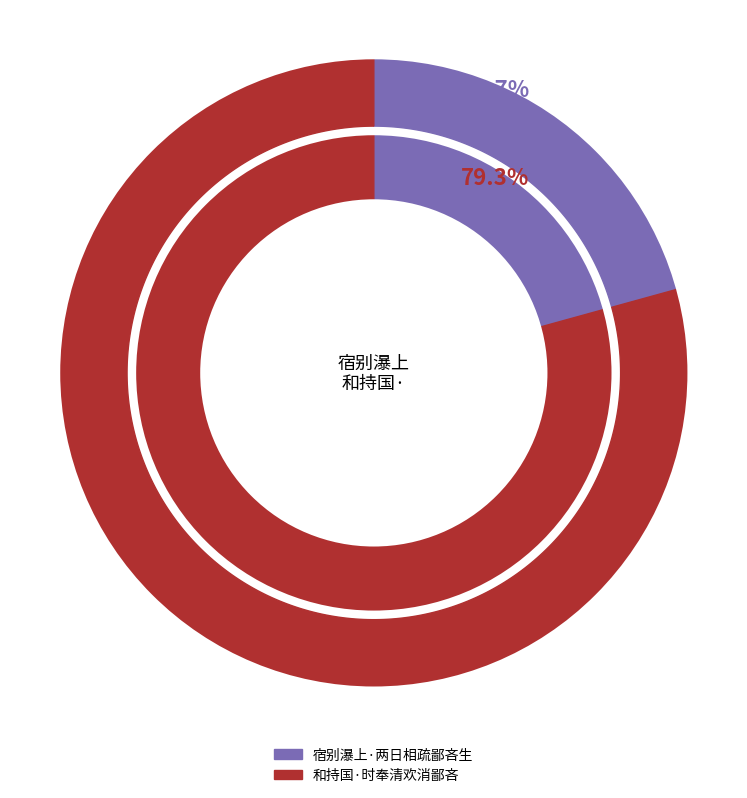

Which category accounts for the majority?

和持国·时奉清欢消鄙吝